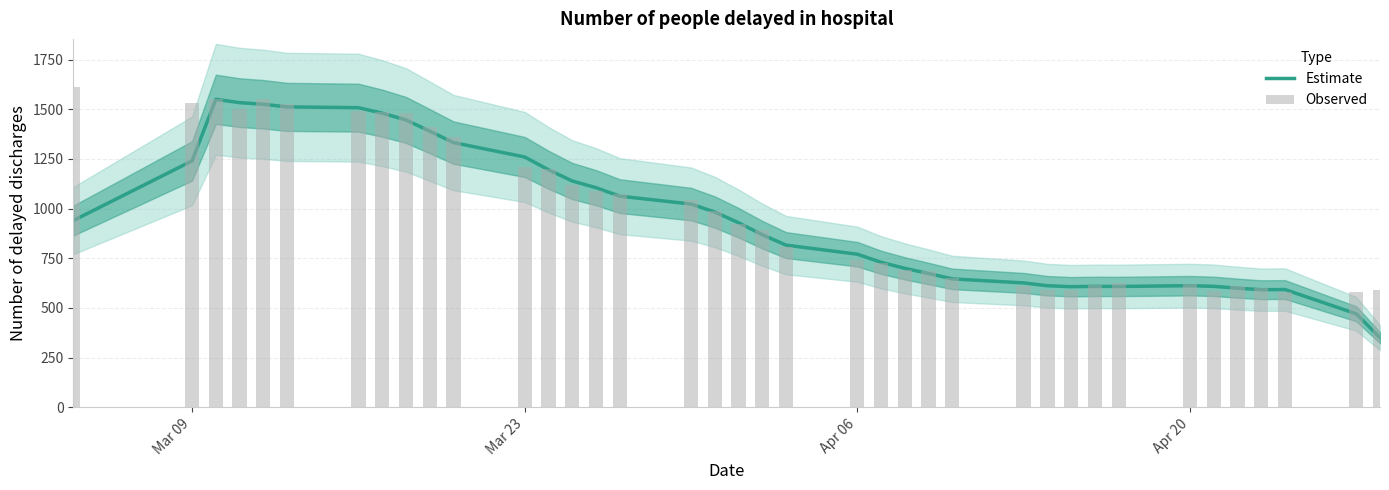

True or false: Estimate has a value of 633.5 at 10.

False